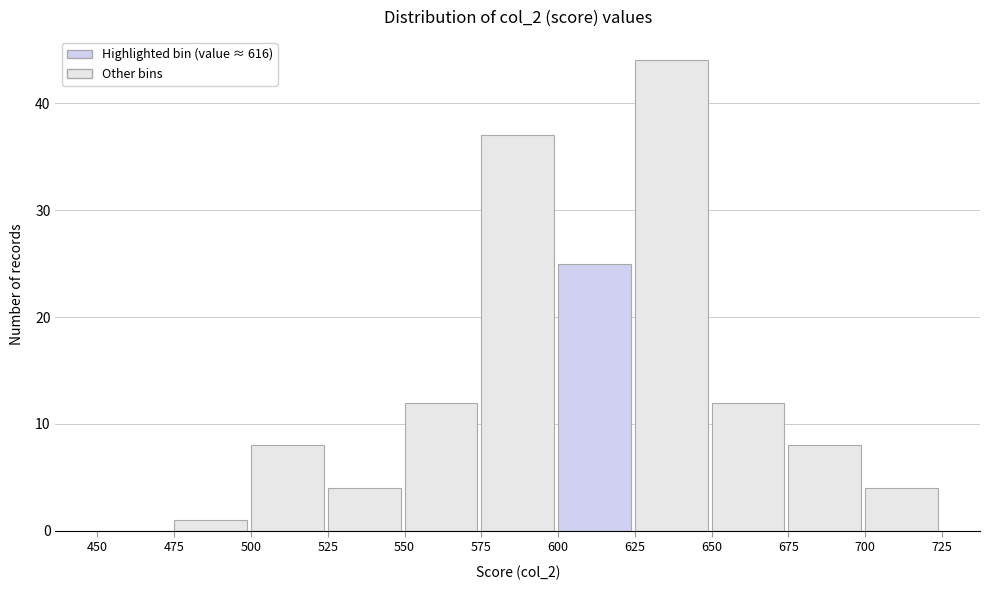

How tall is the bar that spans 575 to 600 on the x-axis? The values are not printed on the chart, so give them approximately, as read against the axis.

37